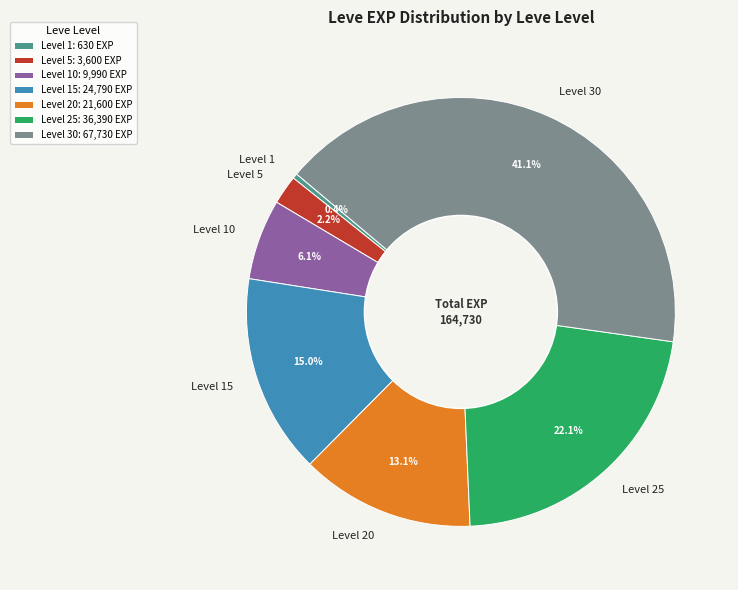

Do Level 5 and Level 20 together represent more than half of the pie?

No